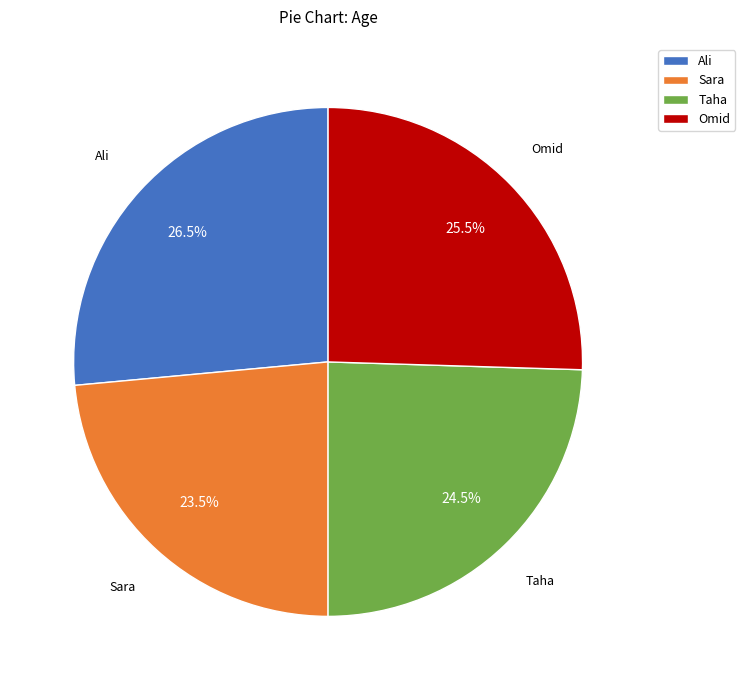

Does Omid account for over 50% of the chart?

No